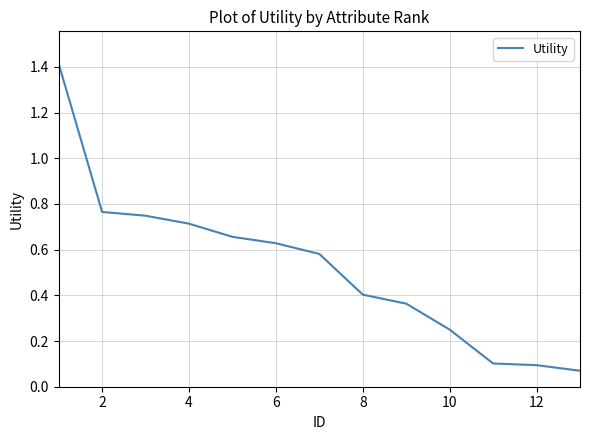

What is the maximum value shown in the chart?

1.4